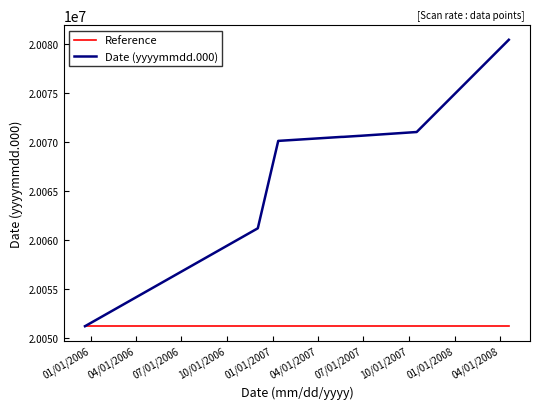

Which series has the largest total across all categories?

Date (yyyymmdd.000)